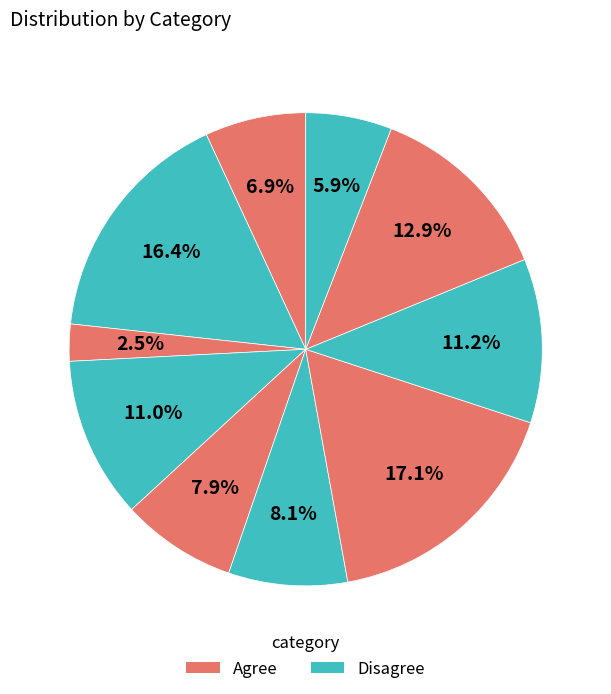

How many segments does this pie chart have?

10